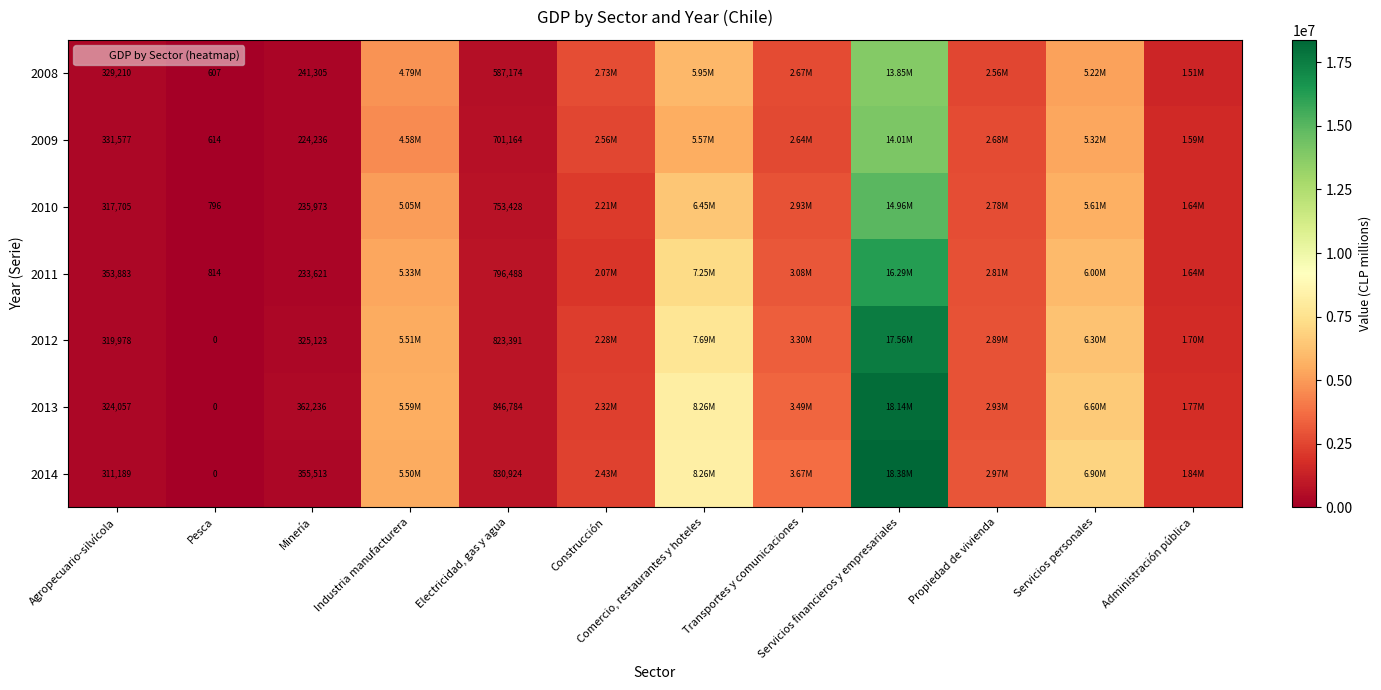

What is the total value across all series at Electricidad, gas y agua?

5339353